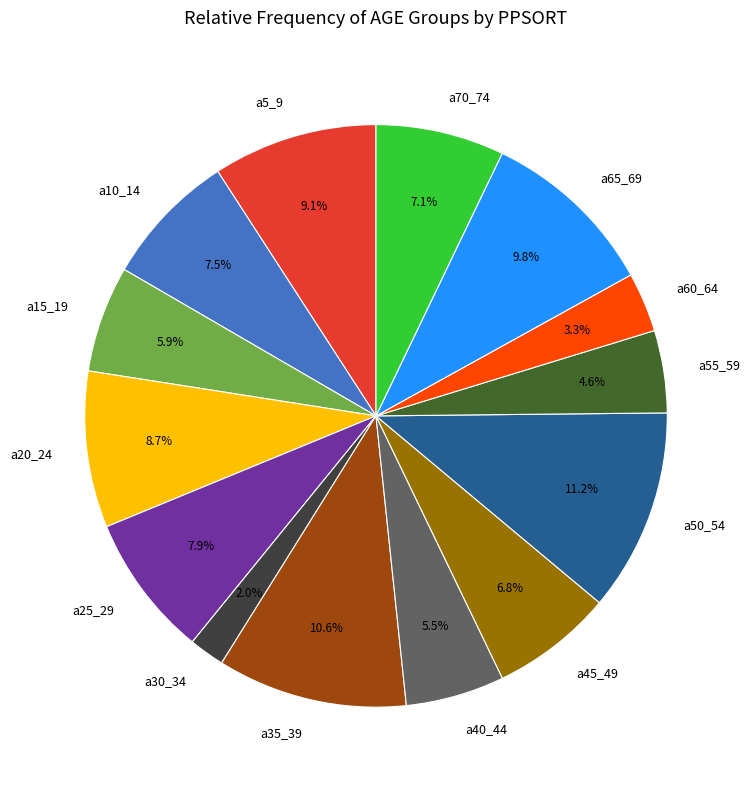

How many segments does this pie chart have?

14